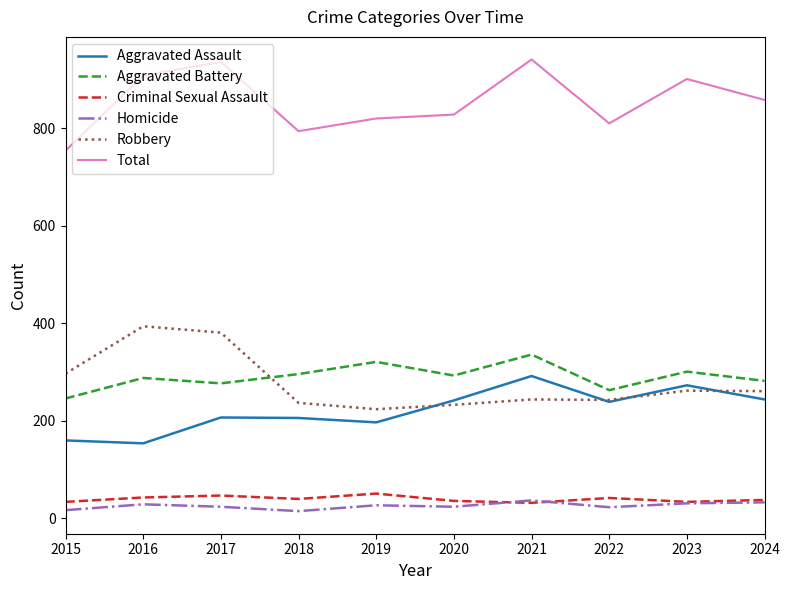

What is the minimum value shown in the chart?

15